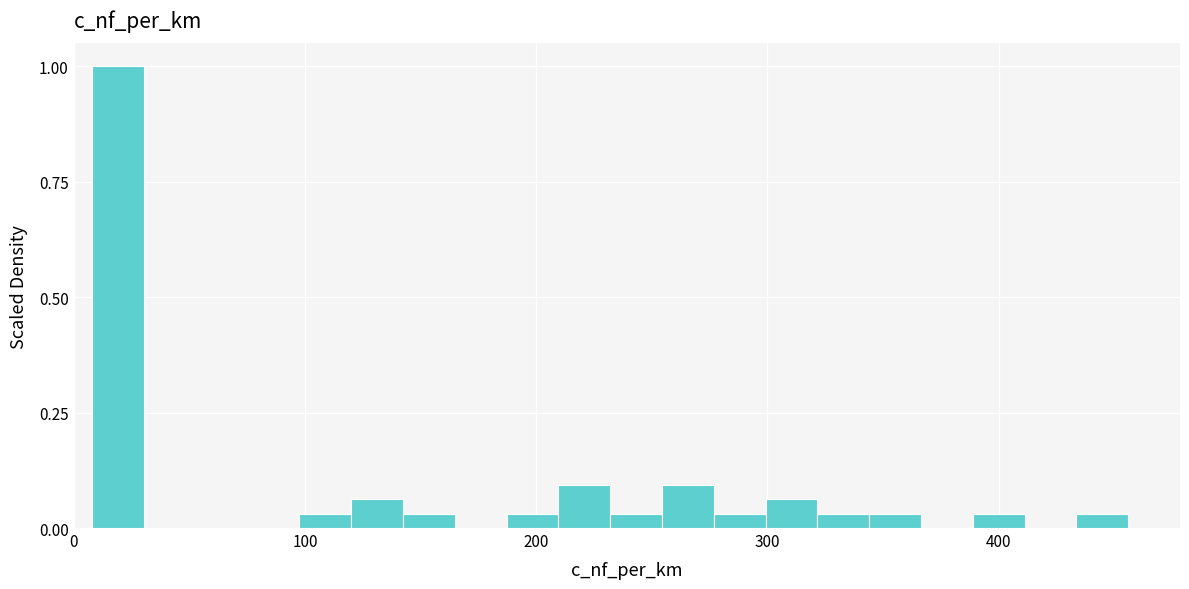

Read against the x-axis, roughly where is the centre of the tallest bar?

20